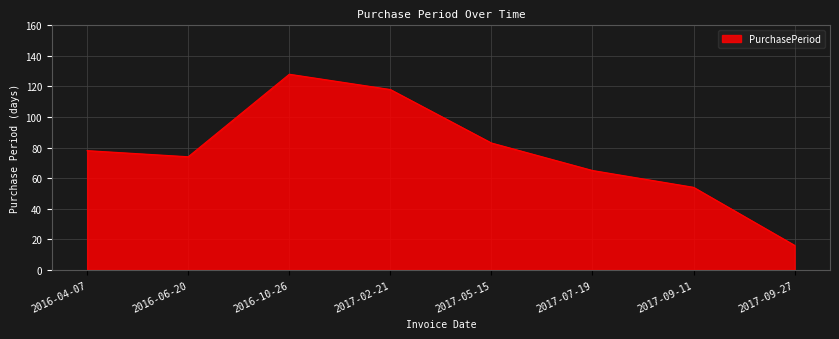

At which label is the value closest to 72?

2016-06-20